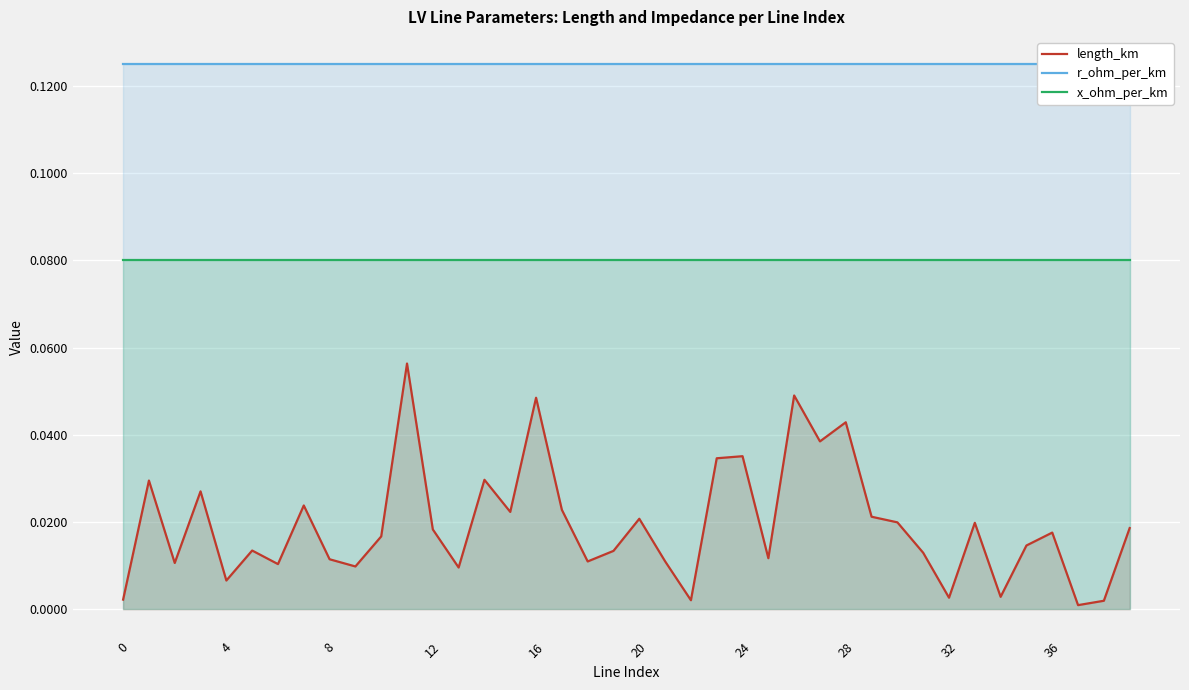

List the series in order of their peak value, highest first.

r_ohm_per_km, x_ohm_per_km, length_km